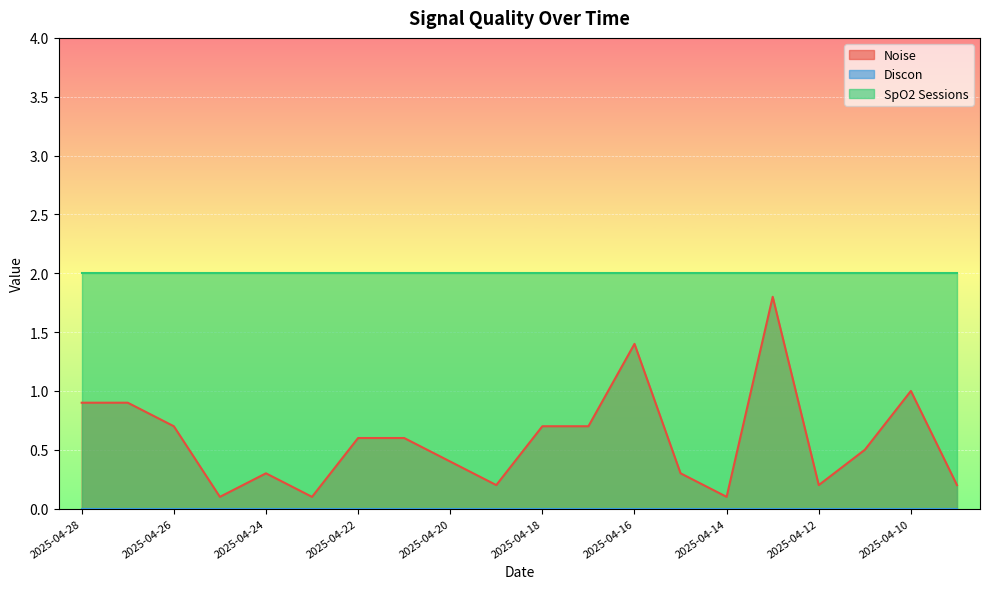

True or false: SpO2 Sessions and Noise intersect in this chart.

False